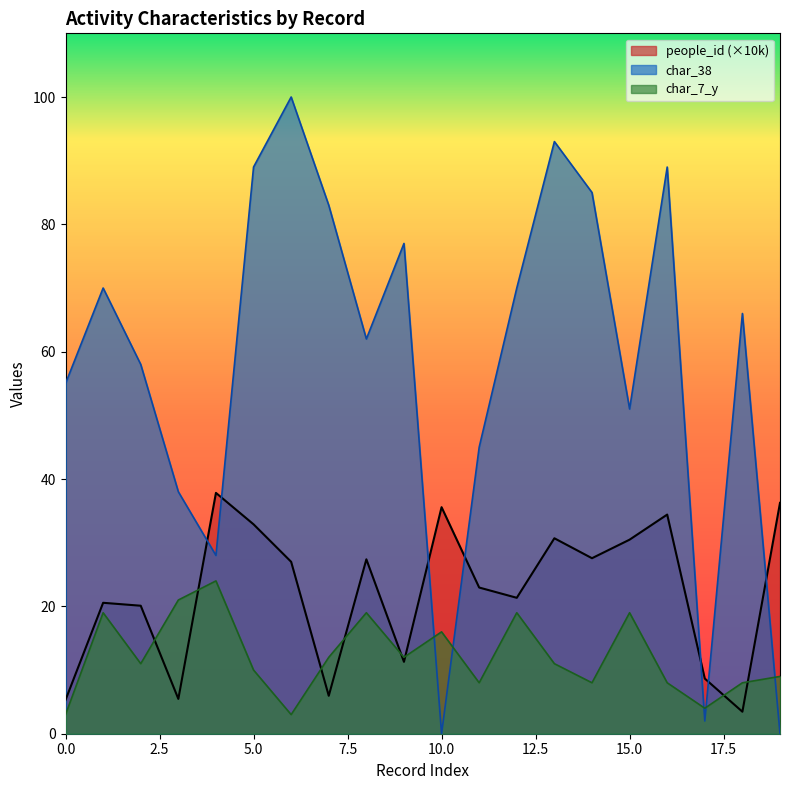

True or false: char_7_y has a value of 25.3 at 1.

False